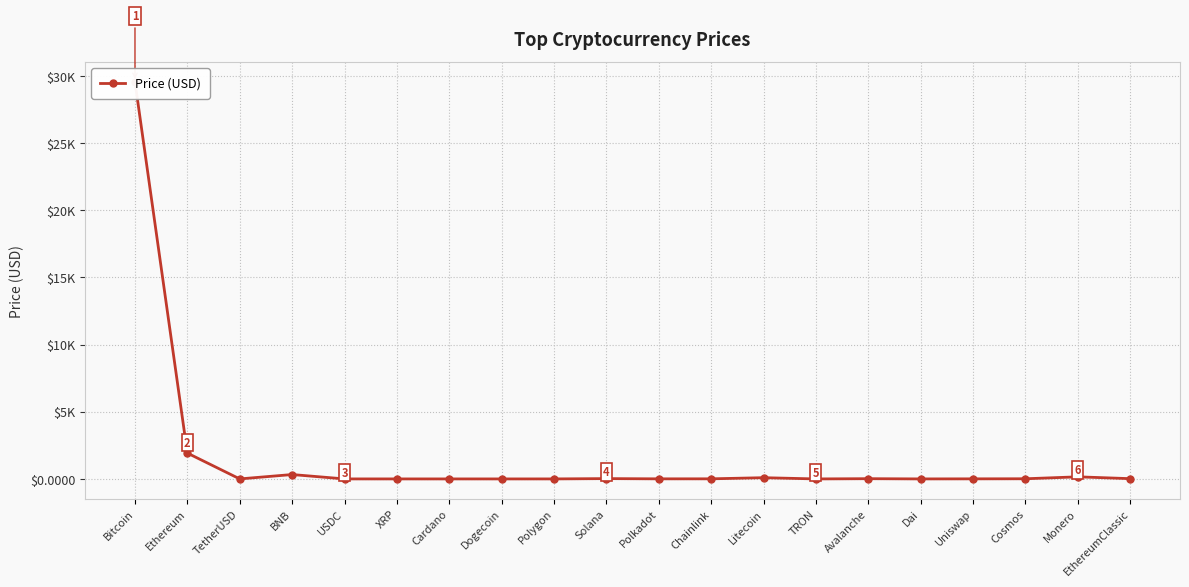

Where does the data first go above 7?

Bitcoin